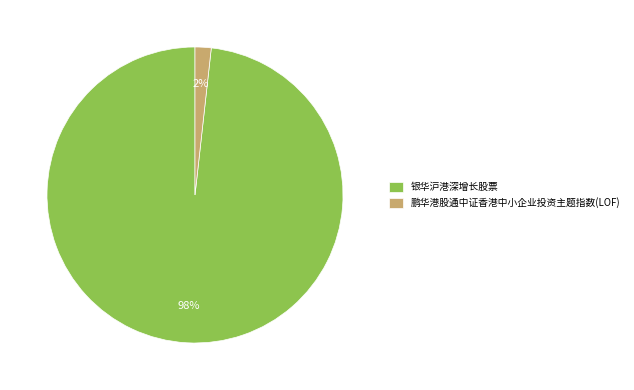

True or false: 银华沪港深增长股票 accounts for 98% of the total.

True